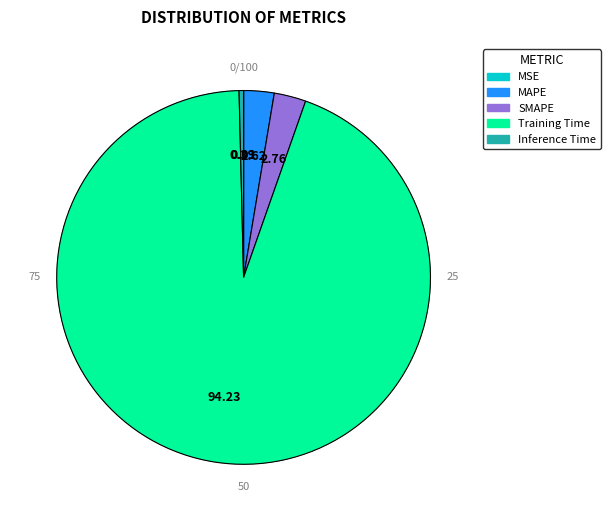

To the nearest percent, what is the combined percentage of Inference Time and MAPE?

3%